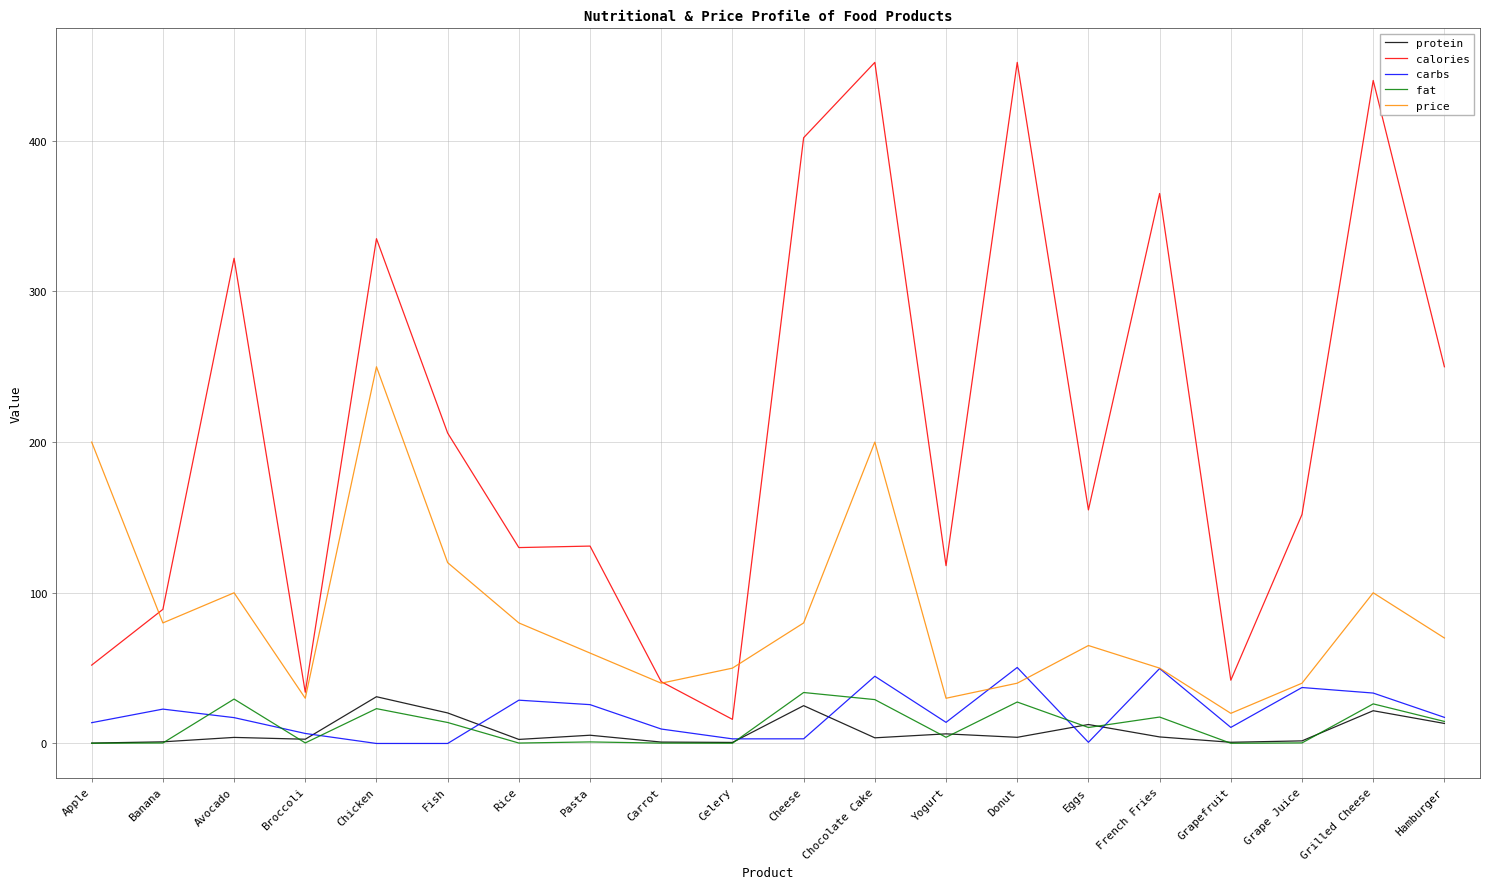

Which series has the largest total across all categories?

calories